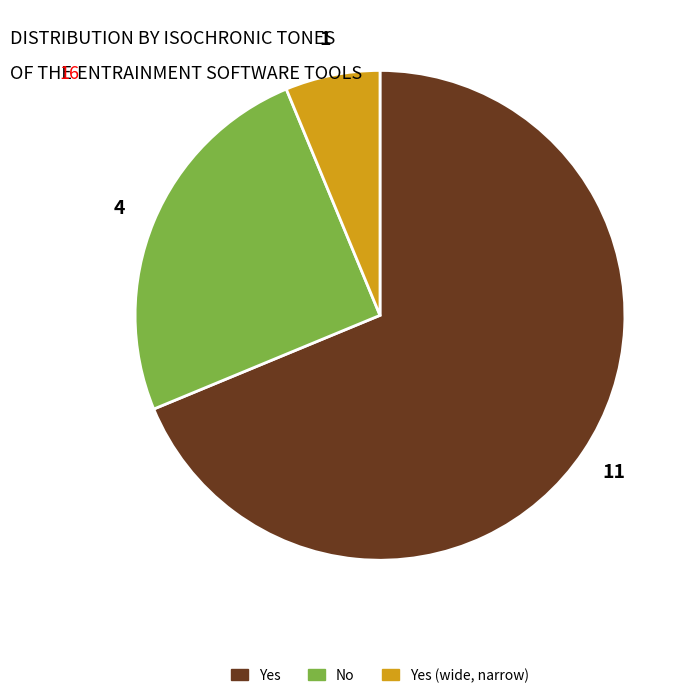

Which slice is the largest?

Yes